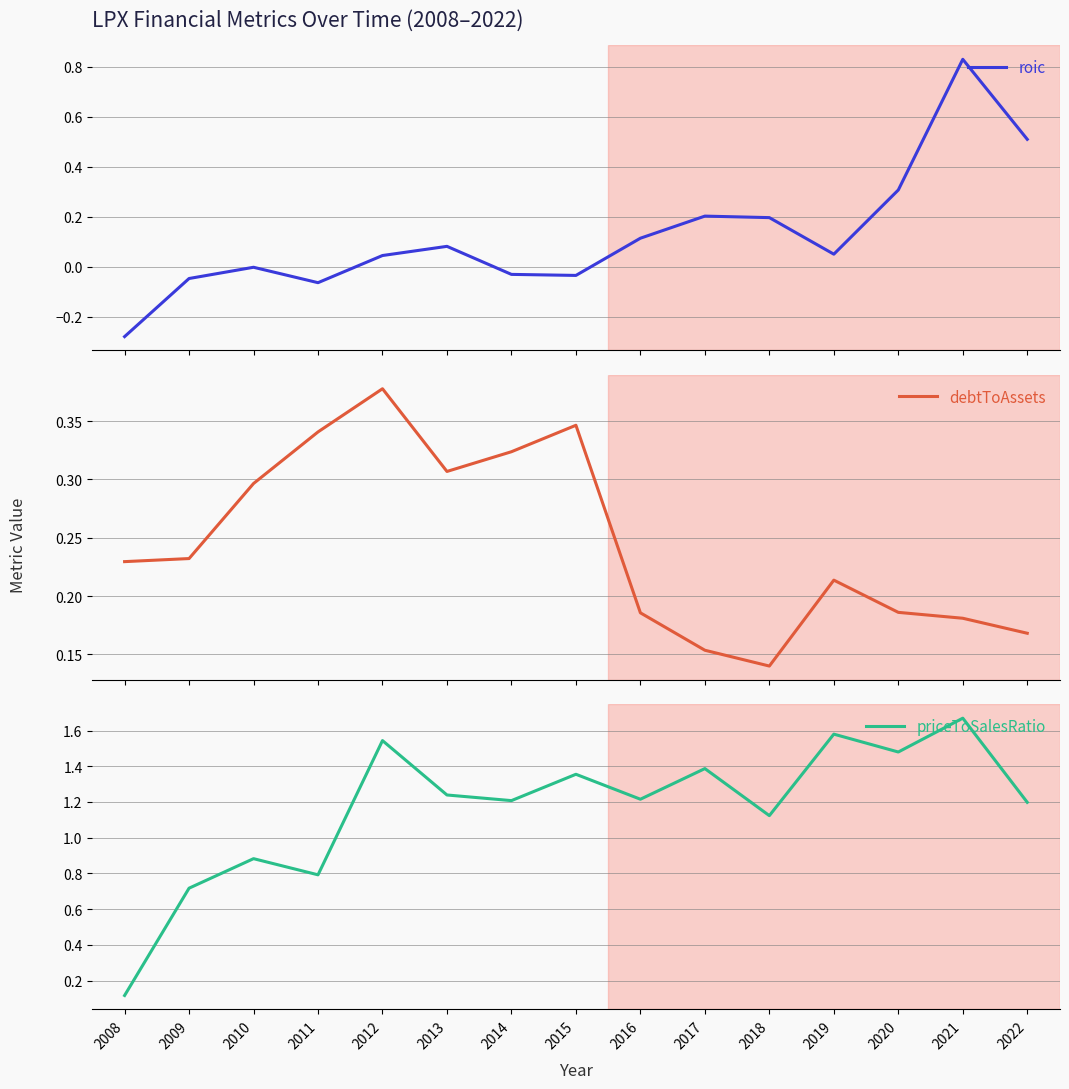

Between which two adjacent categories do roic and debtToAssets first intersect?

2016 and 2017